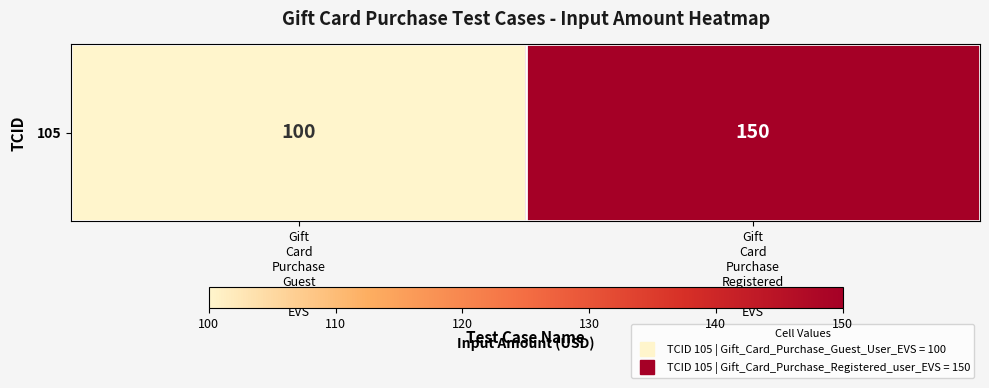

Rank the categories by value from lowest to highest.

Gift
Card
Purchase
Guest
User
EVS, Gift
Card
Purchase
Registered
user
EVS